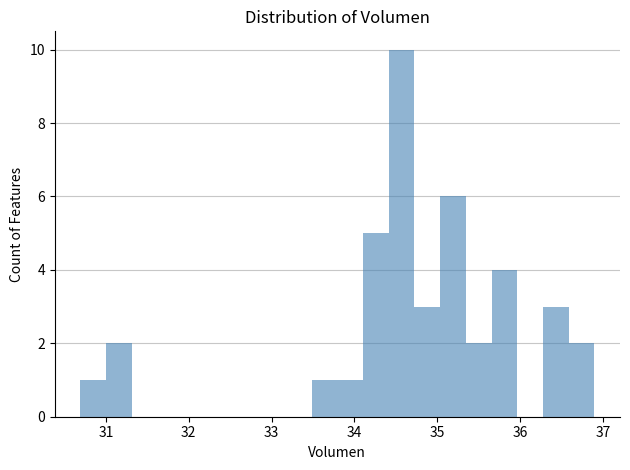

Read against the x-axis, roughly where is the centre of the tallest bar?

34.6